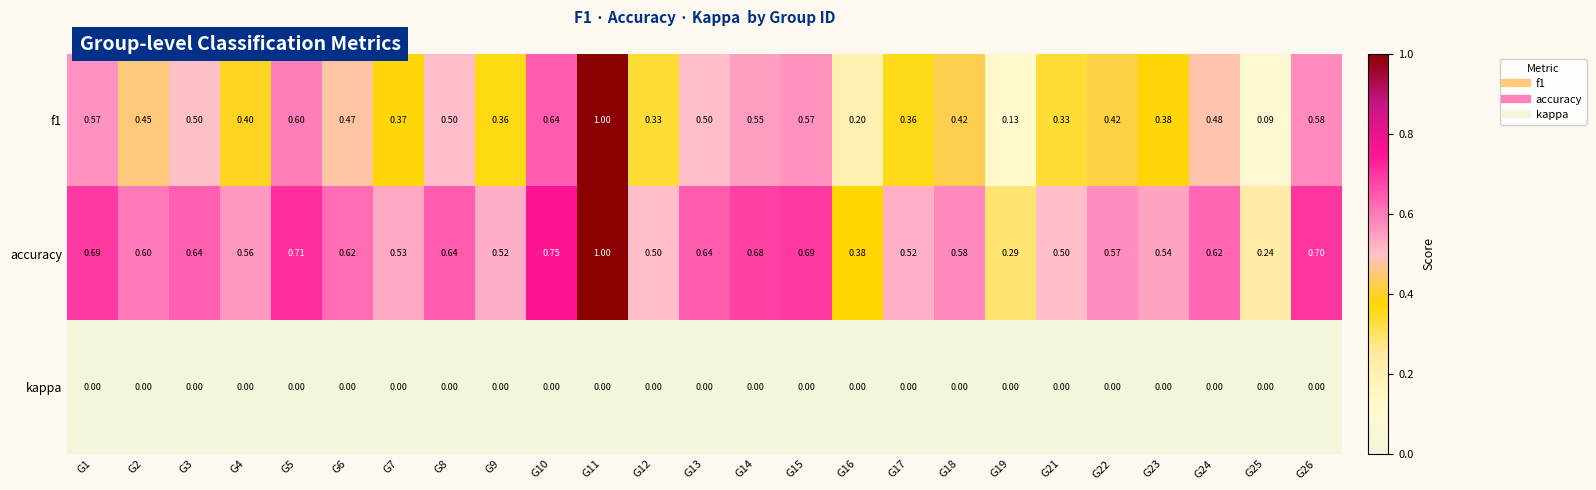

Which series has the largest range (max minus min)?

f1